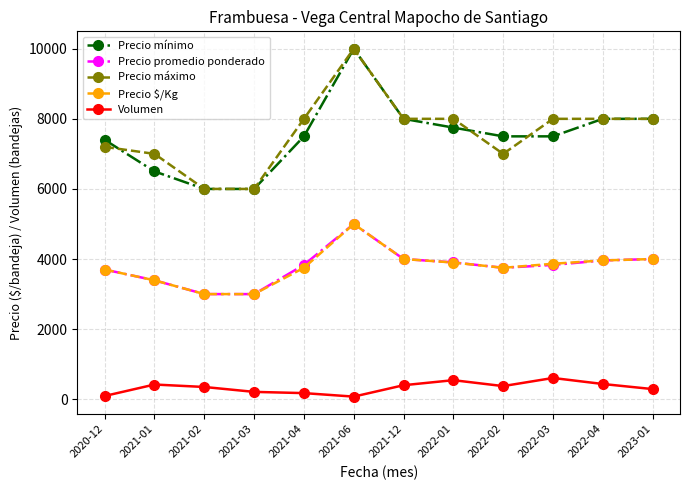

What is the lowest value of the Precio promedio ponderado series?

3000